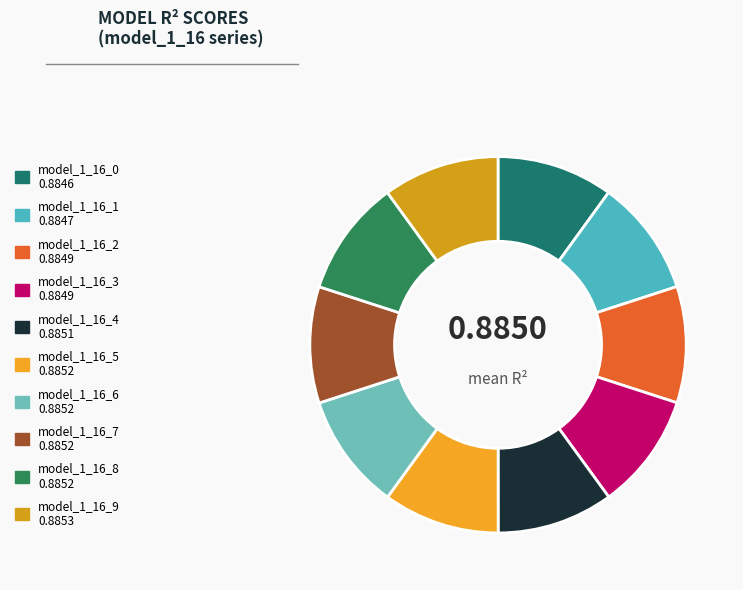

What is the largest slice in the pie chart?

model_1_16_9